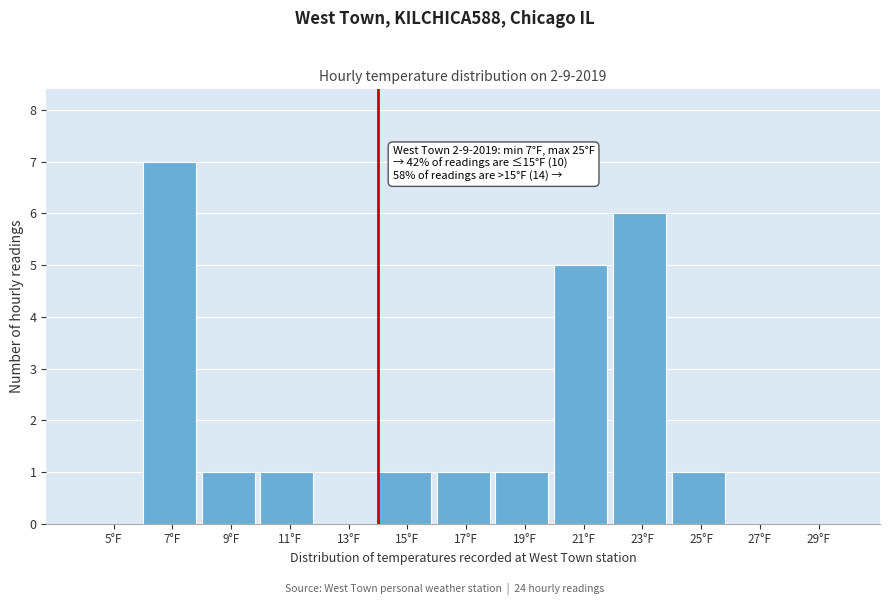

Reading left to right, what are all the values shown in this chart?

5°F=0	7°F=7	9°F=1	11°F=1	13°F=0	15°F=1	17°F=1	19°F=1	21°F=5	23°F=6	25°F=1	27°F=0	29°F=0